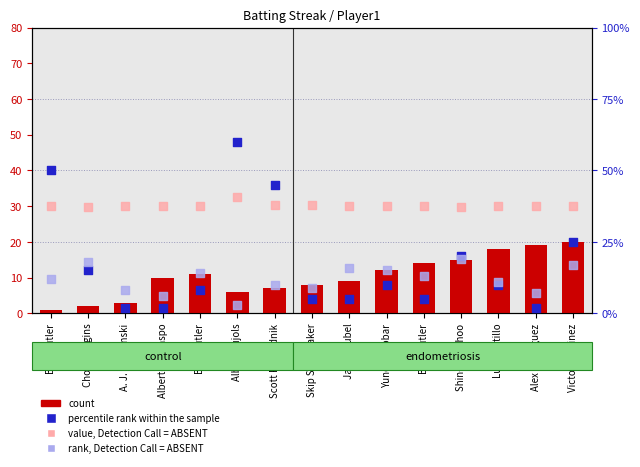

What are all the series names shown in the legend?

count, value, Detection Call = ABSENT, percentile rank within the sample, rank, Detection Call = ABSENT